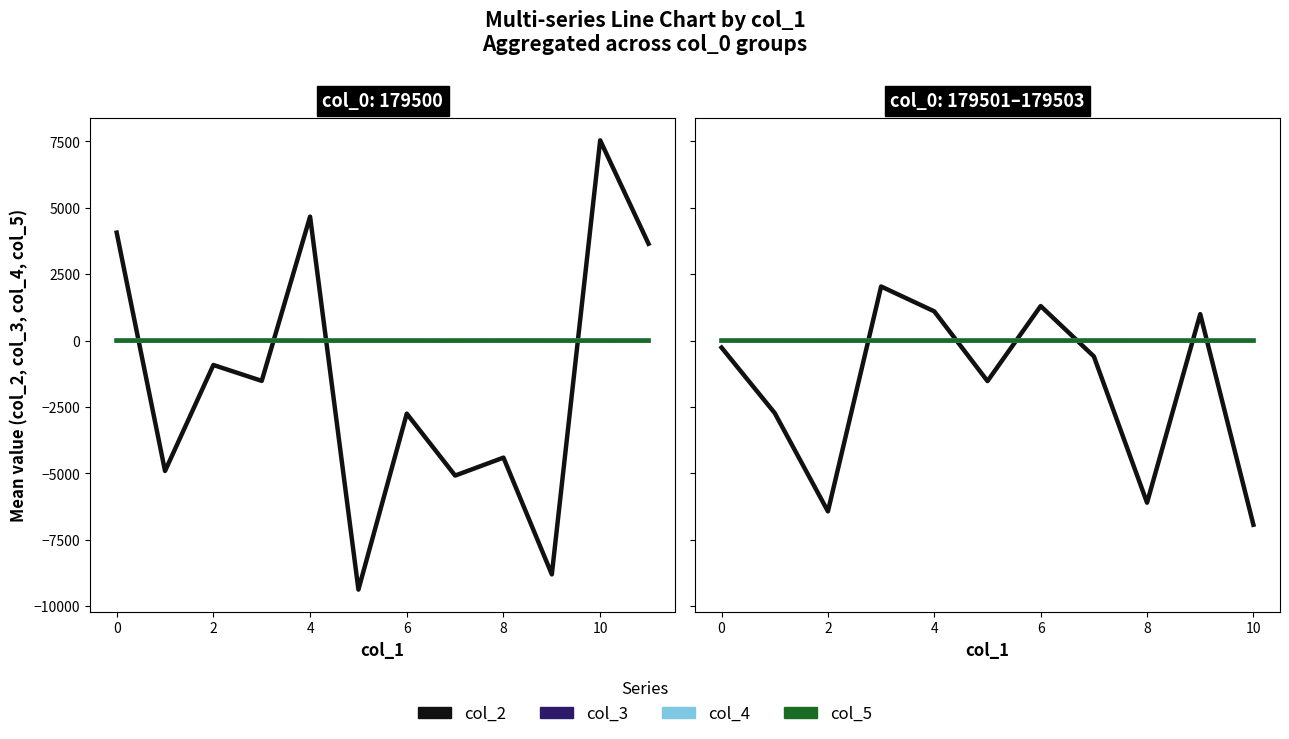

What is the value of the col_4 point at the 3rd from the left?

-0.1